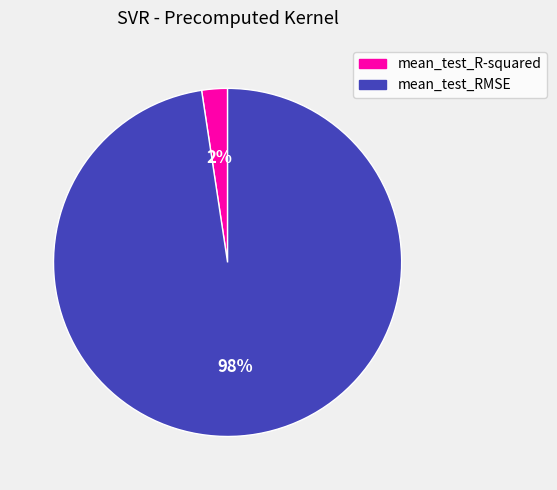

The mean_test_RMSE slice represents 93% of the pie. True or false?

False